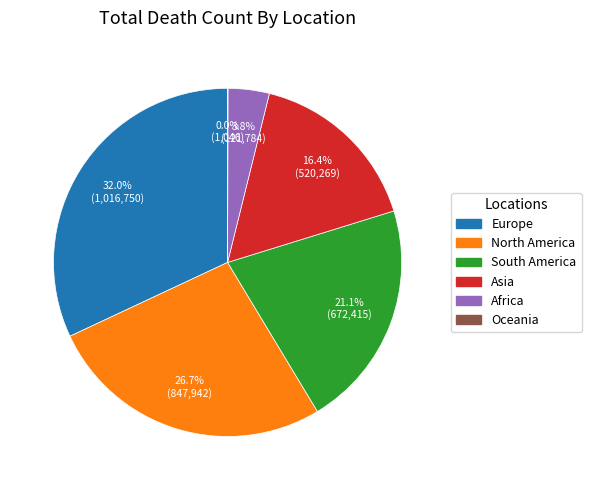

Is there a majority slice in this chart?

No